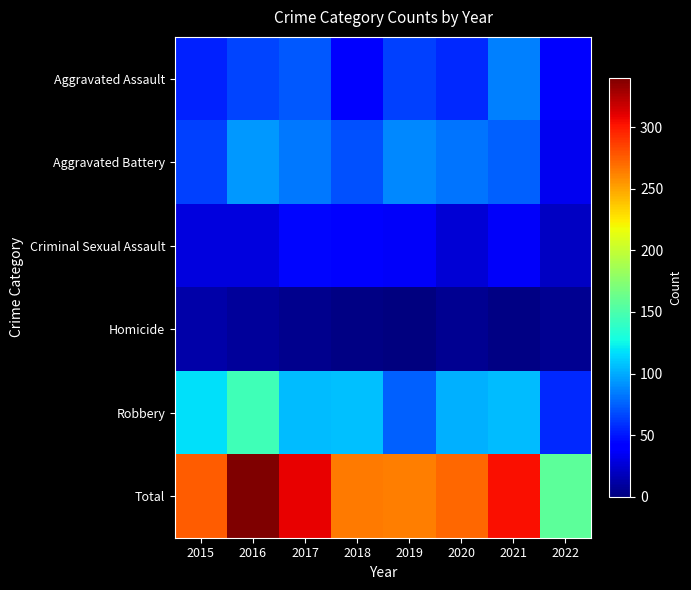

Reading right to left, transcribe all the data shown in this chart.

Aggravated Assault: 2022=39	2021=86	2020=56	2019=65	2018=43	2017=72	2016=66	2015=54
Aggravated Battery: 2022=34	2021=75	2020=82	2019=88	2018=70	2017=83	2016=93	2015=64
Criminal Sexual Assault: 2022=21	2021=36	2020=26	2019=36	2018=43	2017=44	2016=28	2015=28
Homicide: 2022=6	2021=2	2020=6	2019=0	2018=2	2017=5	2016=8	2015=13
Robbery: 2022=57	2021=105	2020=102	2019=75	2018=107	2017=105	2016=145	2015=117
Total: 2022=157	2021=304	2020=272	2019=264	2018=265	2017=309	2016=340	2015=276